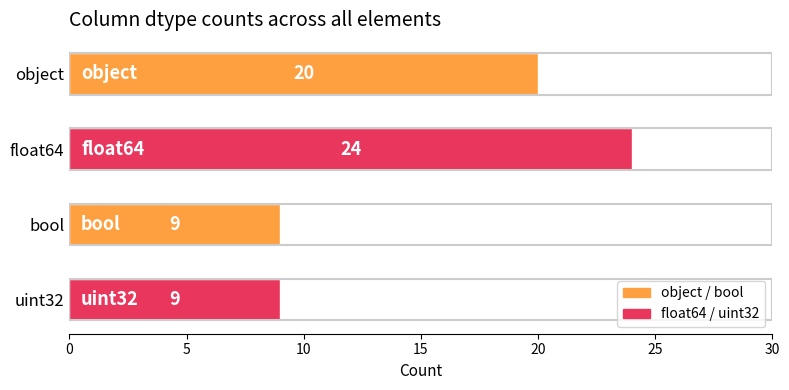

What is the difference between the values at uint32 and float64?

15